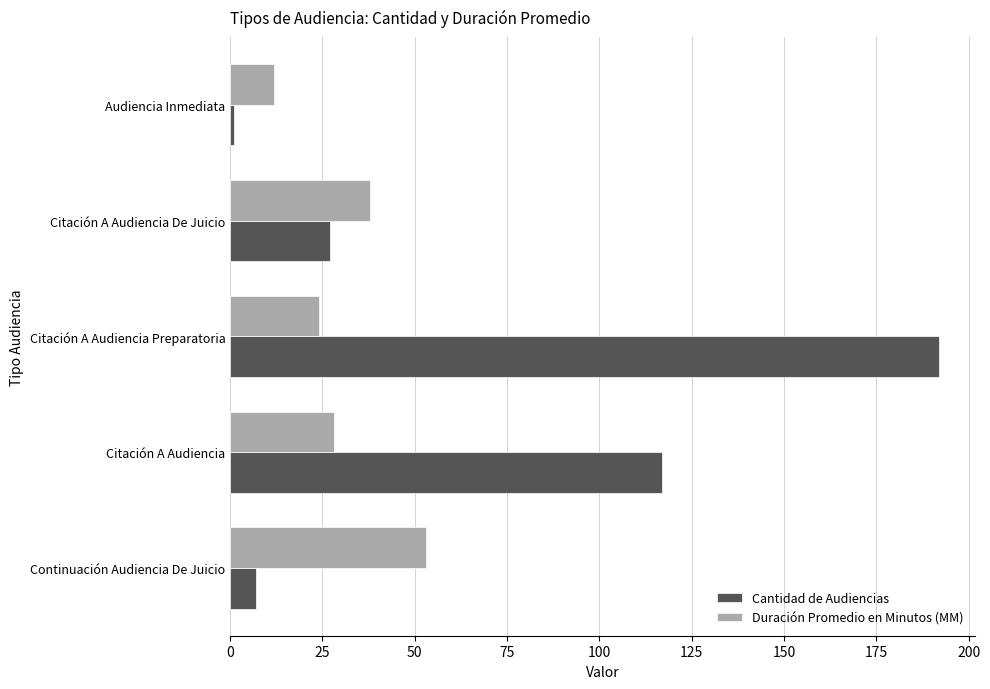

What is the difference between the highest and lowest values at Citación A Audiencia?

89